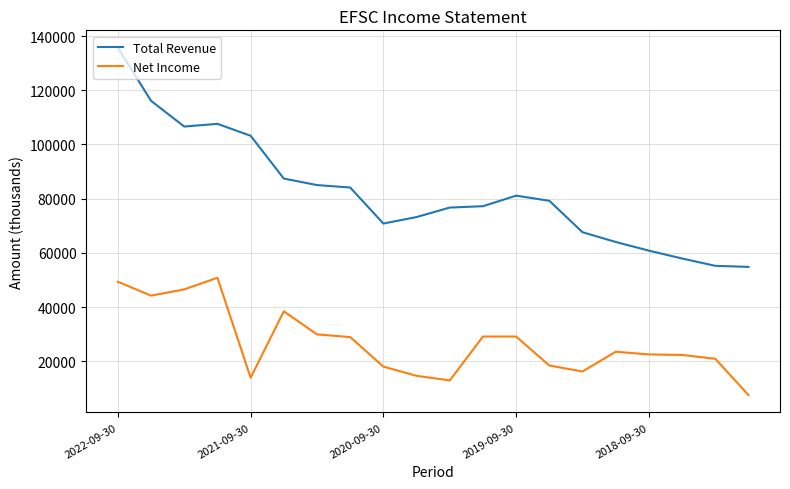

Which series has the widest spread of values?

Total Revenue